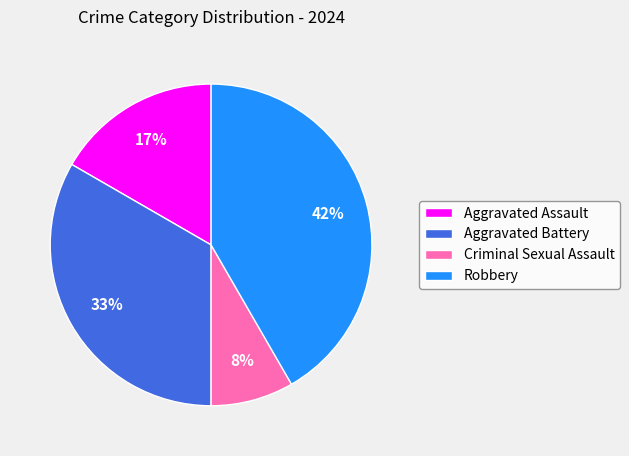

To the nearest percent, what is the average slice percentage?

25%